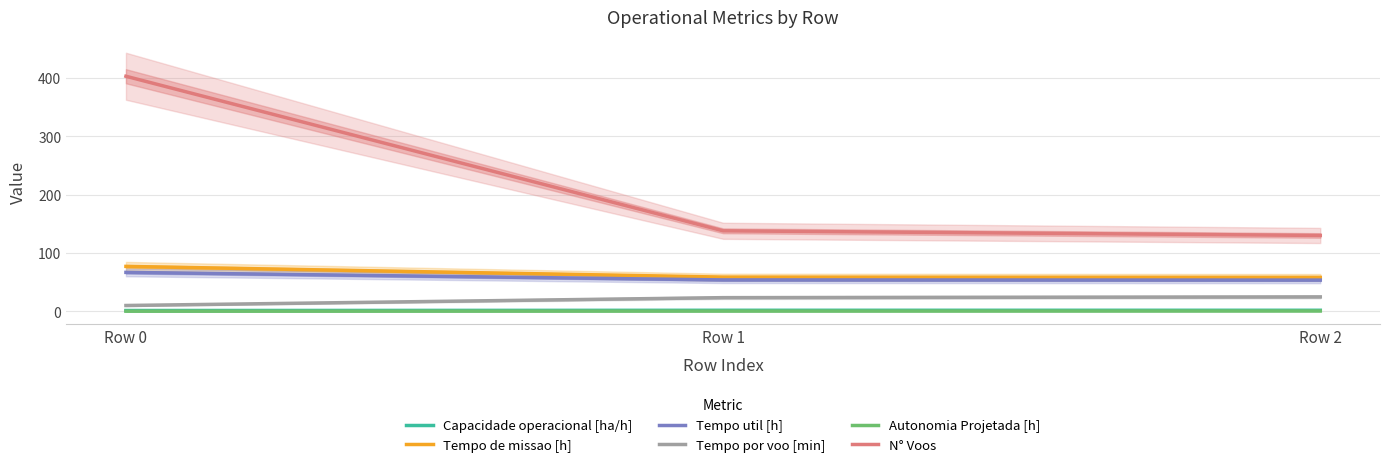

What are all the series names shown in the legend?

Capacidade operacional [ha/h], Tempo de missao [h], Tempo util [h], Tempo por voo [min], Autonomia Projetada [h], N° Voos